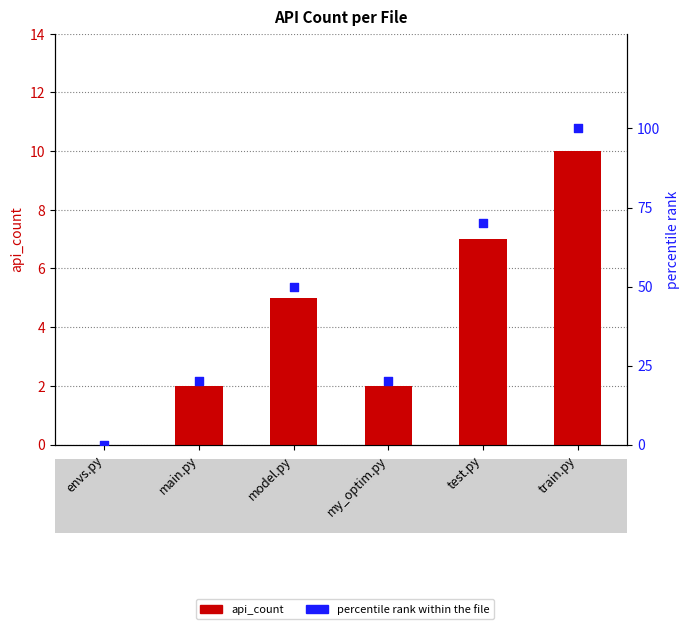

At which category is the sum across all series the highest?

train.py